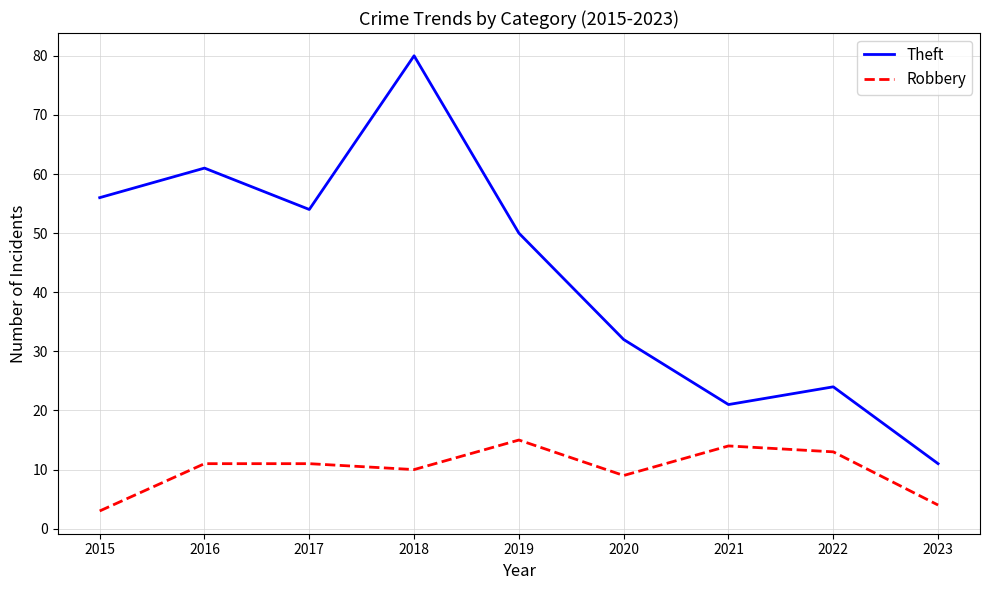

True or false: Robbery and Theft cross at least once.

False